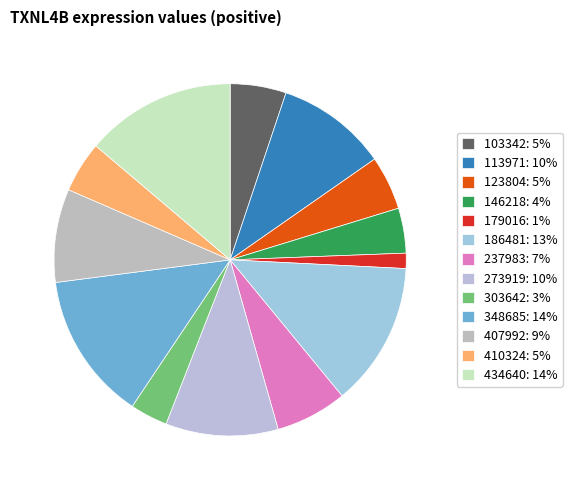

The 410324 slice represents 5% of the pie. True or false?

True